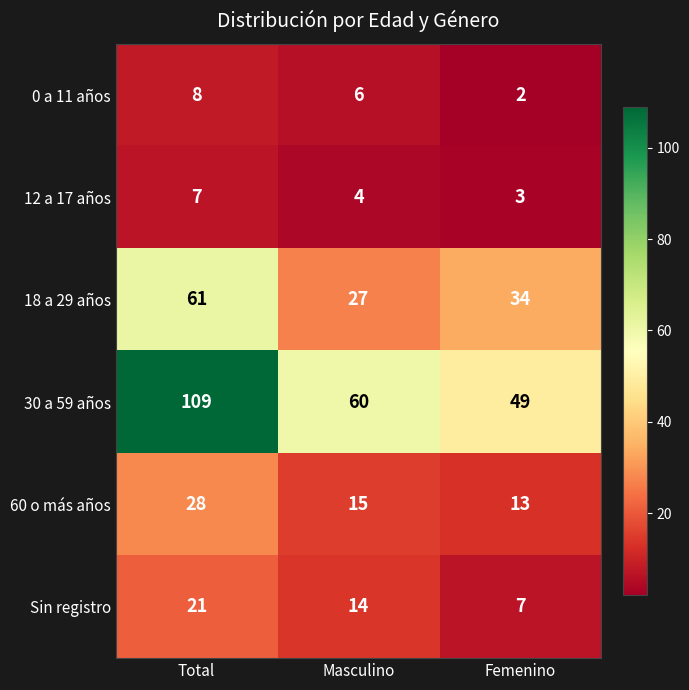

Rank the series at Masculino from highest to lowest value.

30 a 59 años, 18 a 29 años, 60 o más años, Sin registro, 0 a 11 años, 12 a 17 años